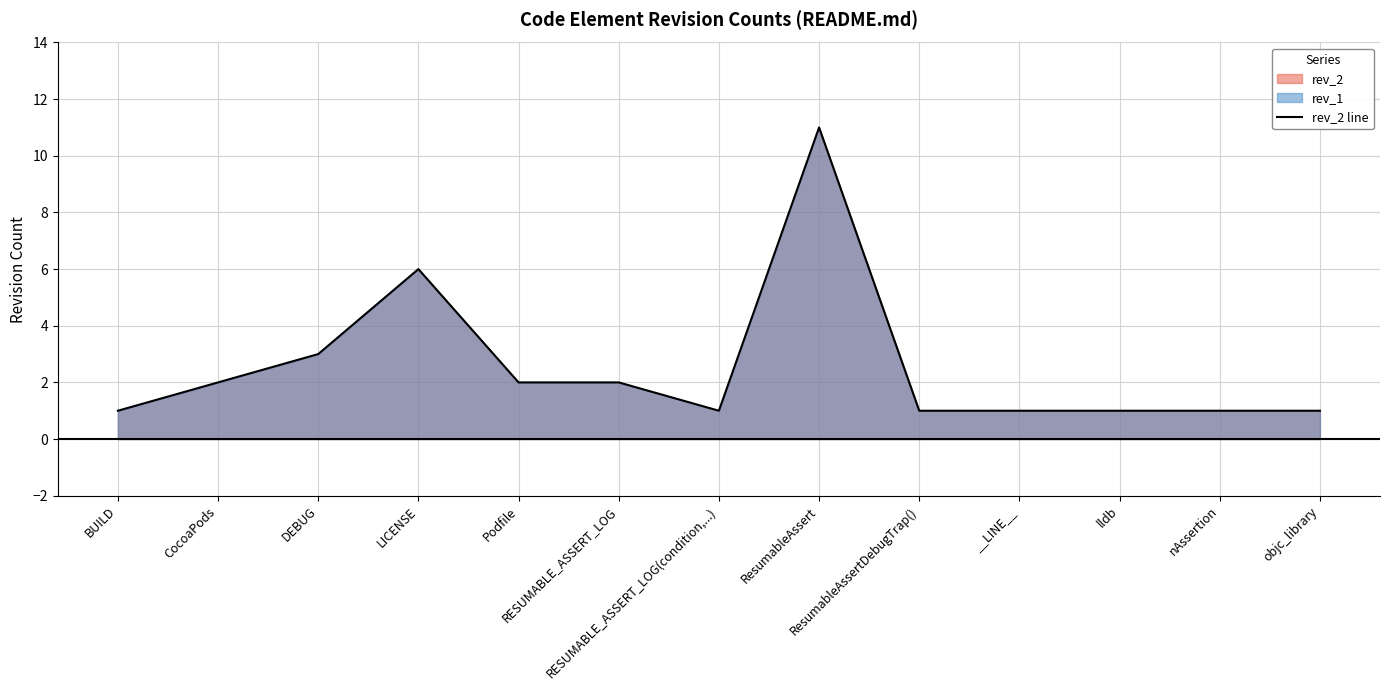

Approximately how many times larger is the value at RESUMABLE_ASSERT_LOG(condition,...) compared to RESUMABLE_ASSERT_LOG?

0.5